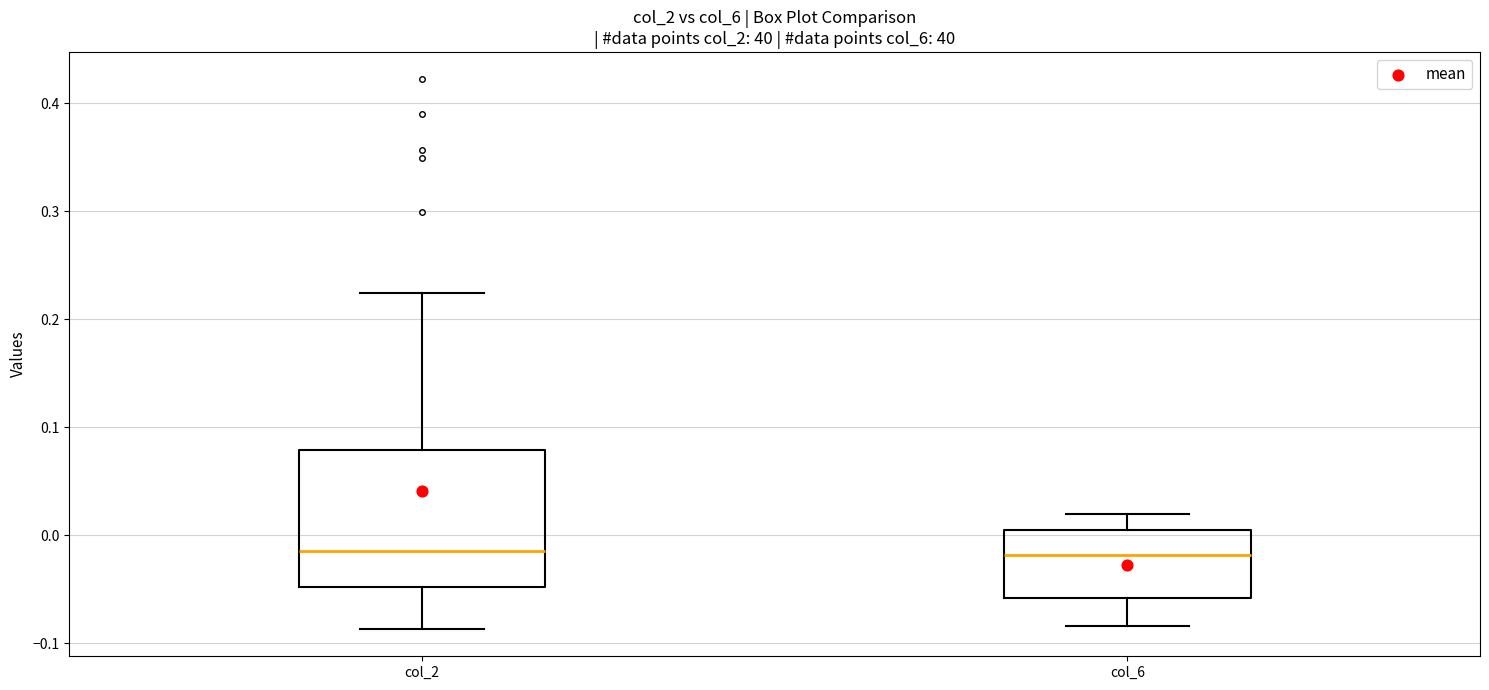

Where is the lower edge of the box for col_2 on the y-axis? The values are not printed on the chart, so give them approximately, as read against the axis.

-0.05